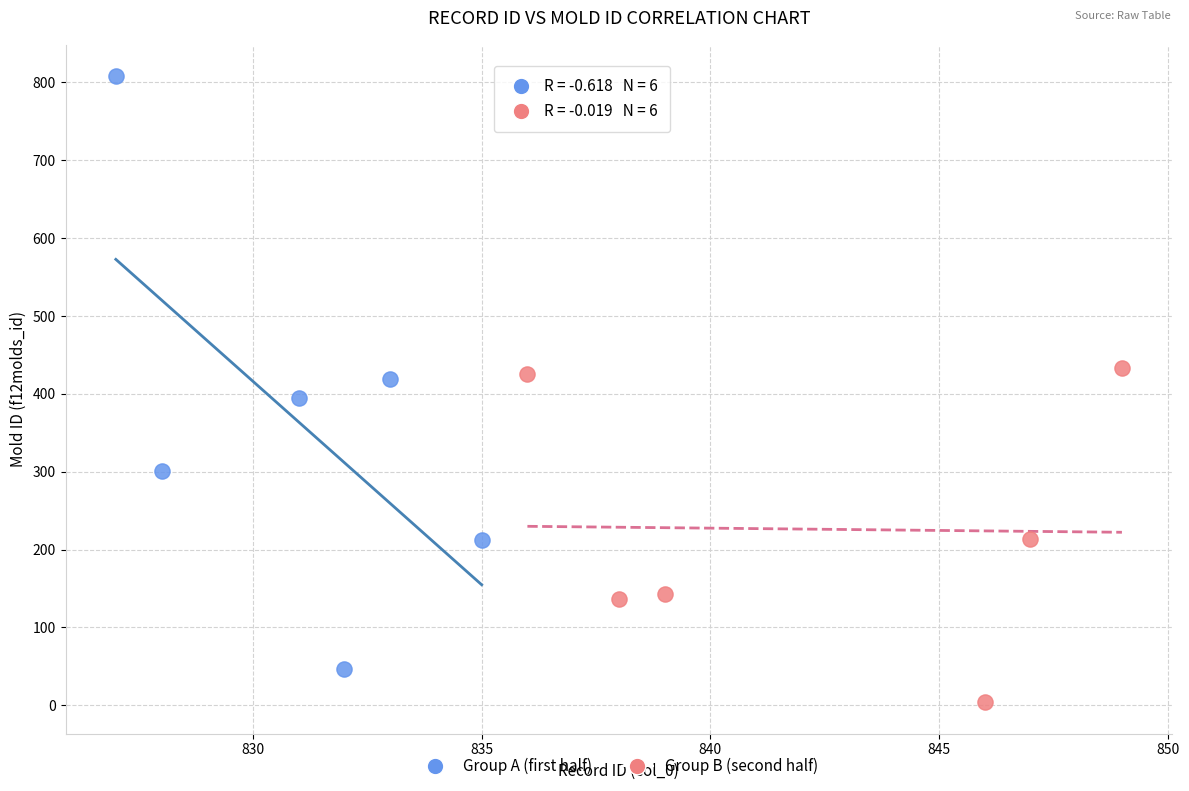

Which series contains the highest Y value?

Group A (first half)